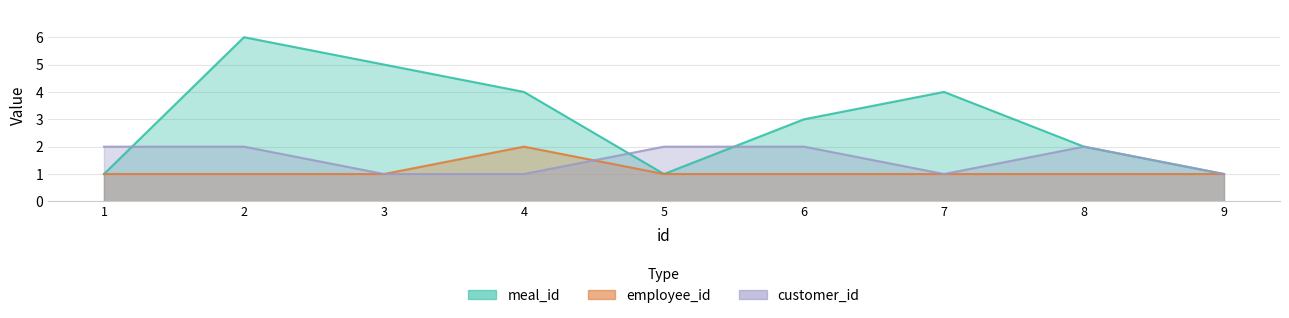

What value does the meal_id series have at 9?

1